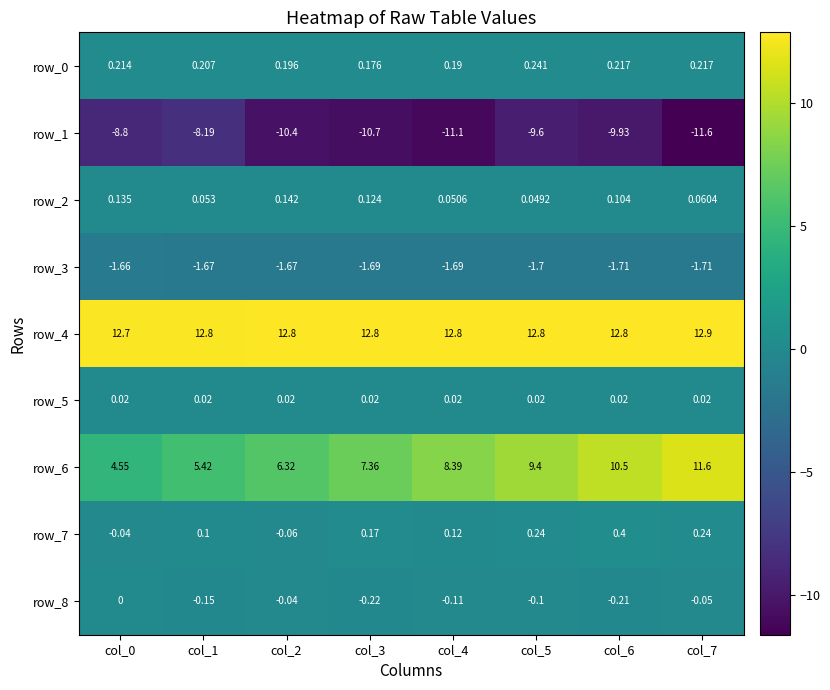

How many data points in row_6 are less than 8?

4